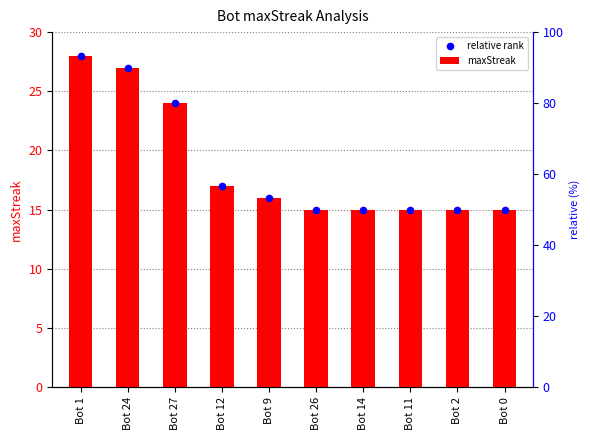

Which series contains the highest Y value?

maxStreak